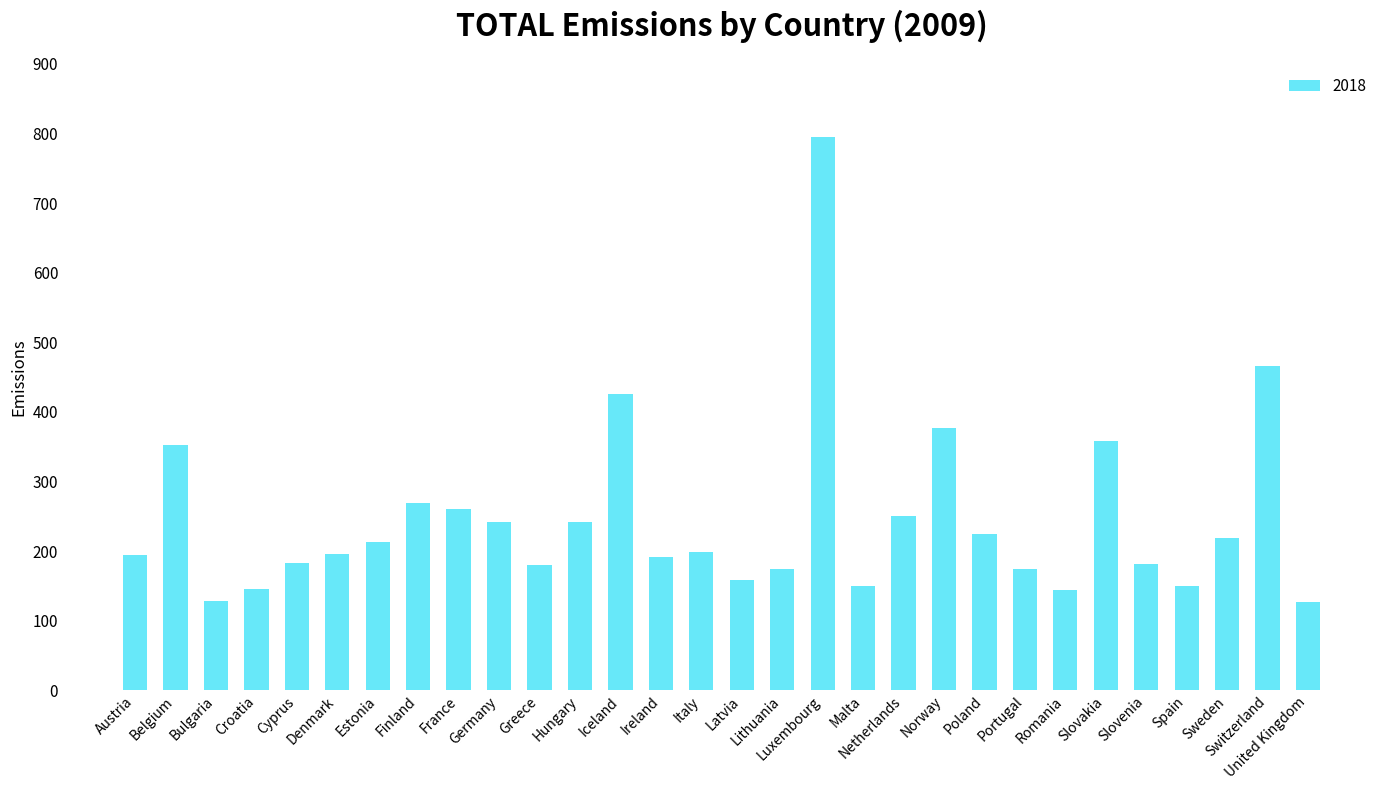

How many values are below 198?

15